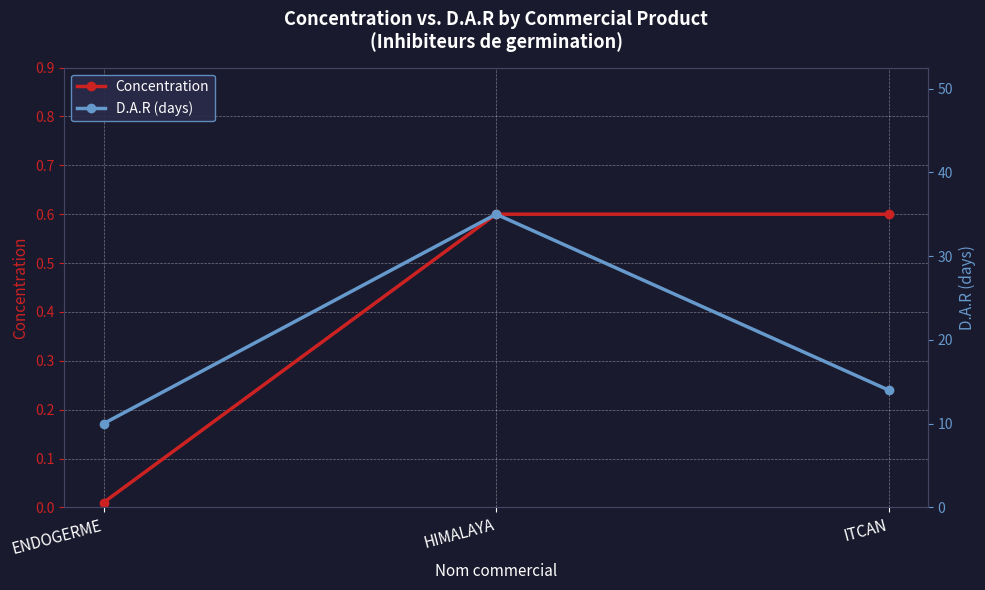

What is the total value across all series at ITCAN?

14.6